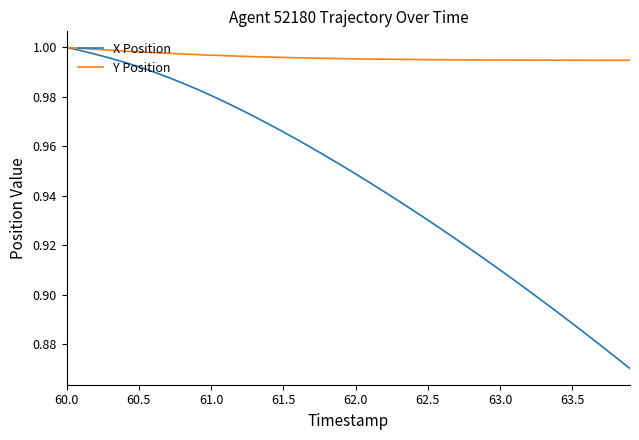

Rank the series by their average value, from highest to lowest.

Y Position, X Position